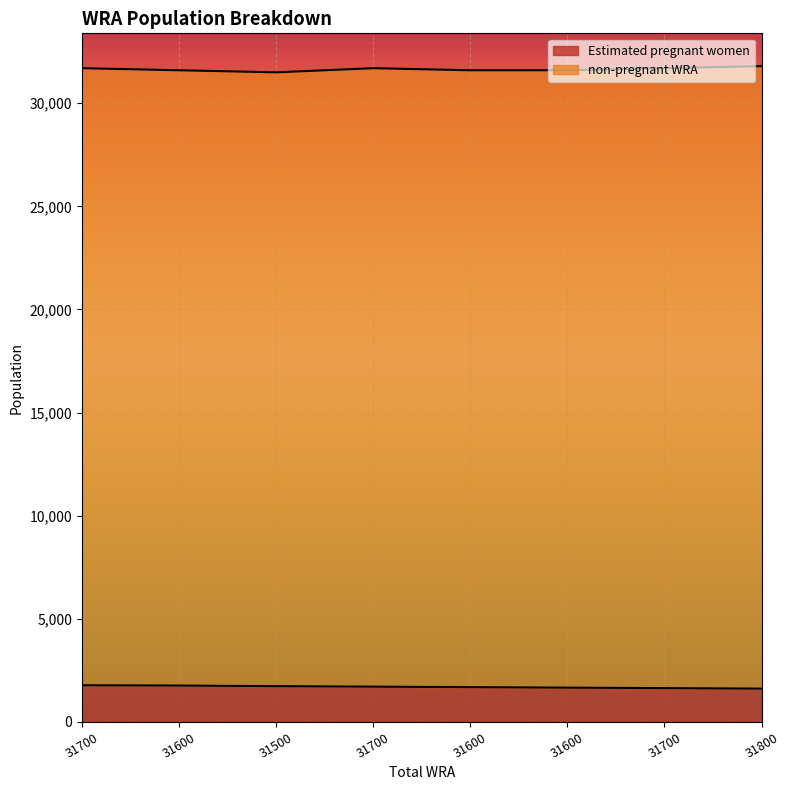

How many values are below 1712?

4